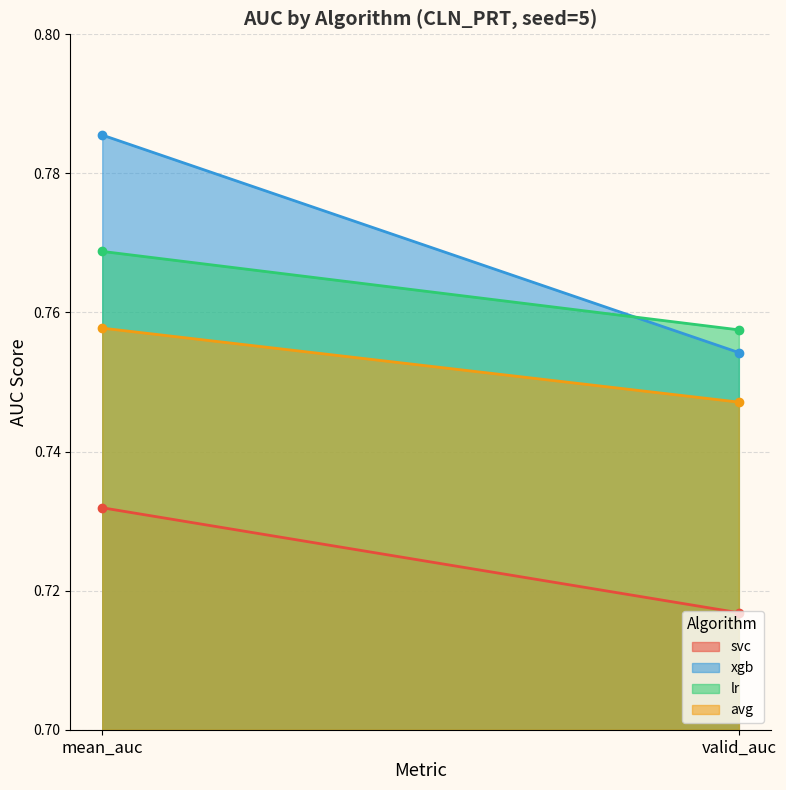

What is the total value across all series at valid_auc?

3.0